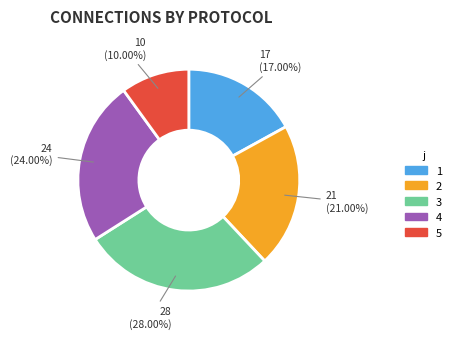

Rank the categories by value from highest to lowest.

3, 4, 2, 1, 5